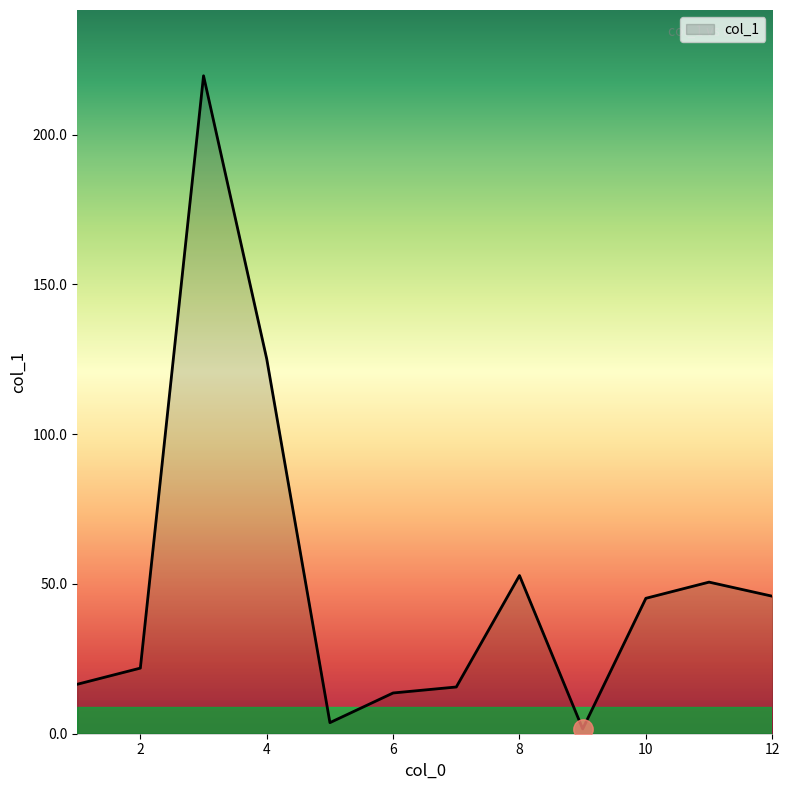

What is the difference between the maximum and minimum values?

218.0